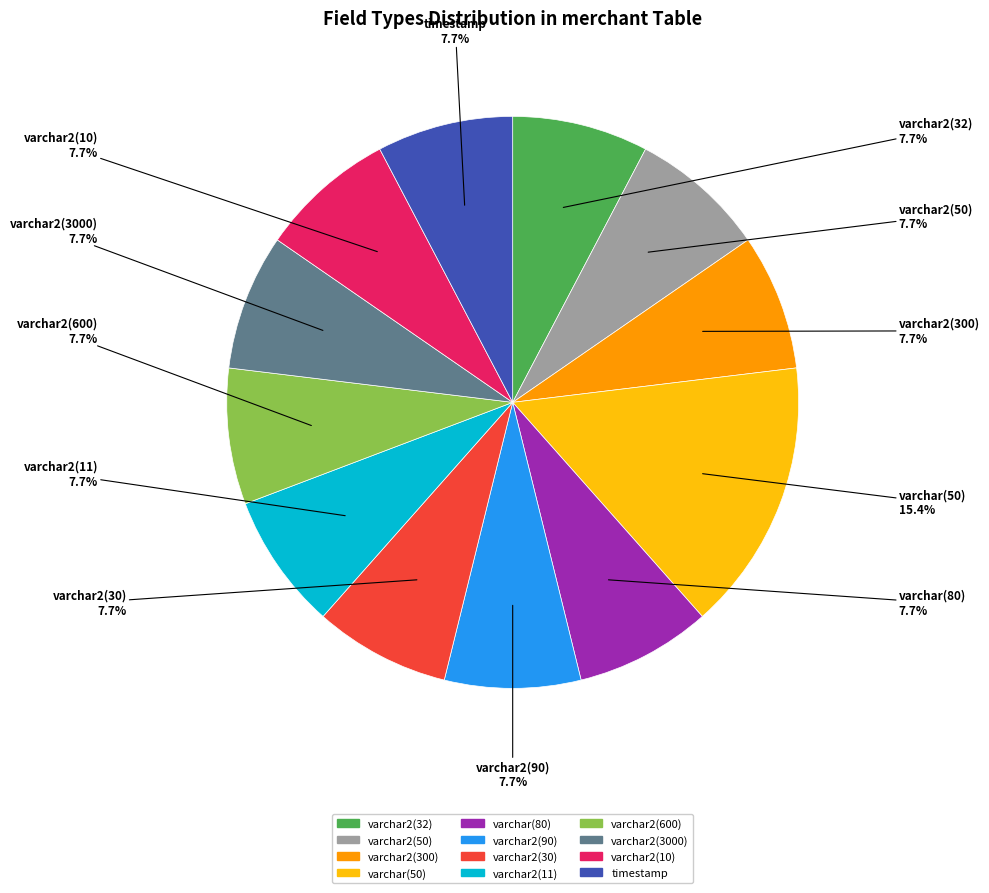

How many slices are in this pie chart?

12